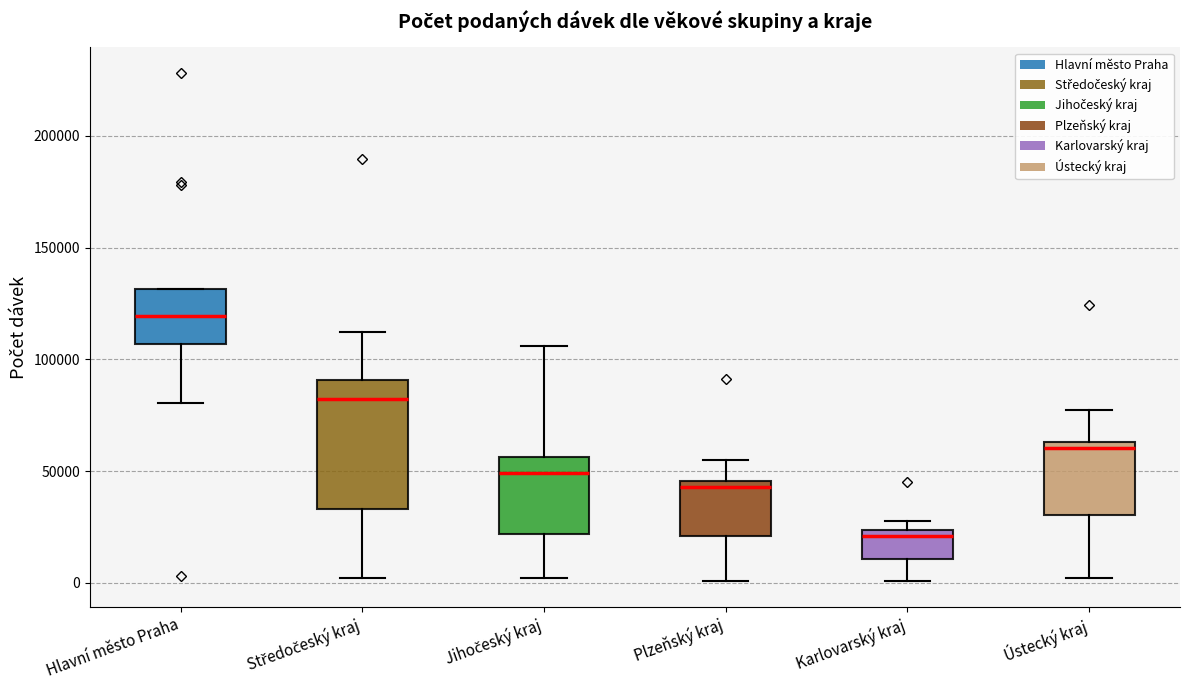

Which box is the tallest, from its lower edge to its upper edge?

Středočeský kraj